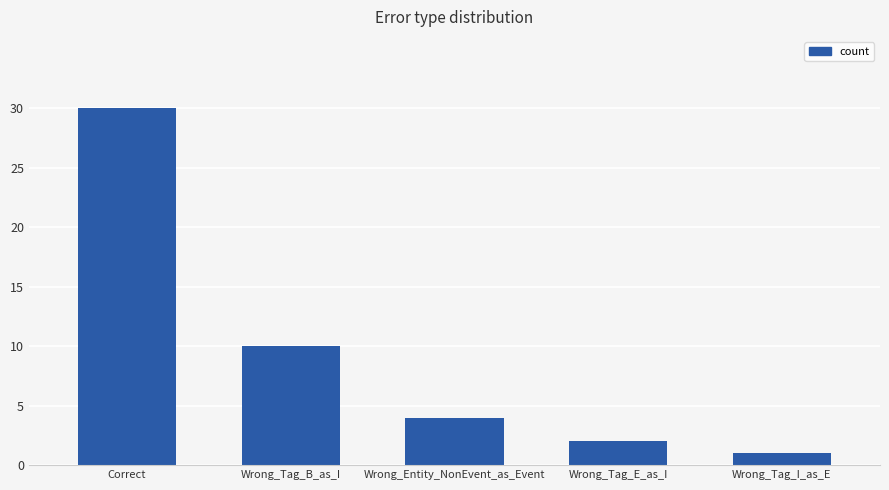

True or false: the data shows 2 at Wrong_Tag_E_as_I.

True